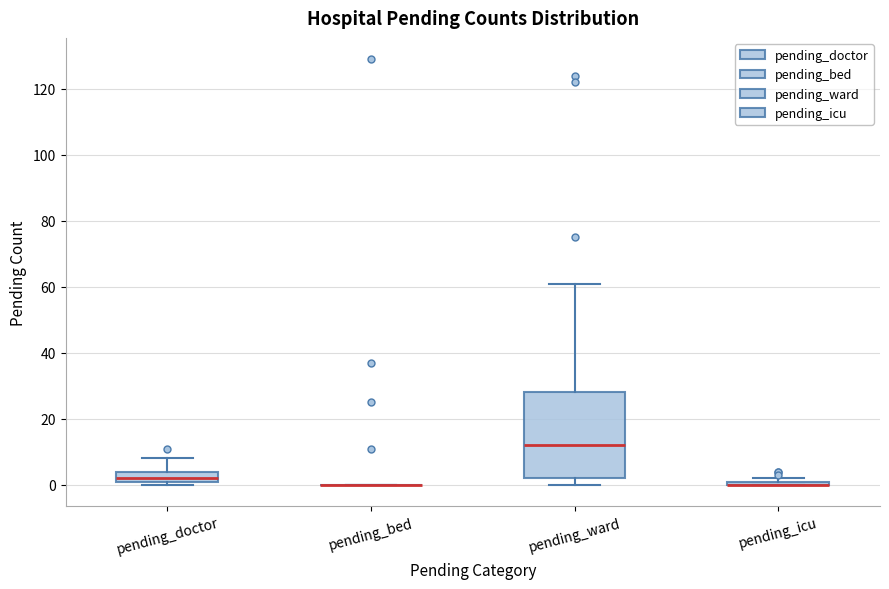

Where is the upper edge of the box for pending_doctor on the y-axis? The values are not printed on the chart, so give them approximately, as read against the axis.

4